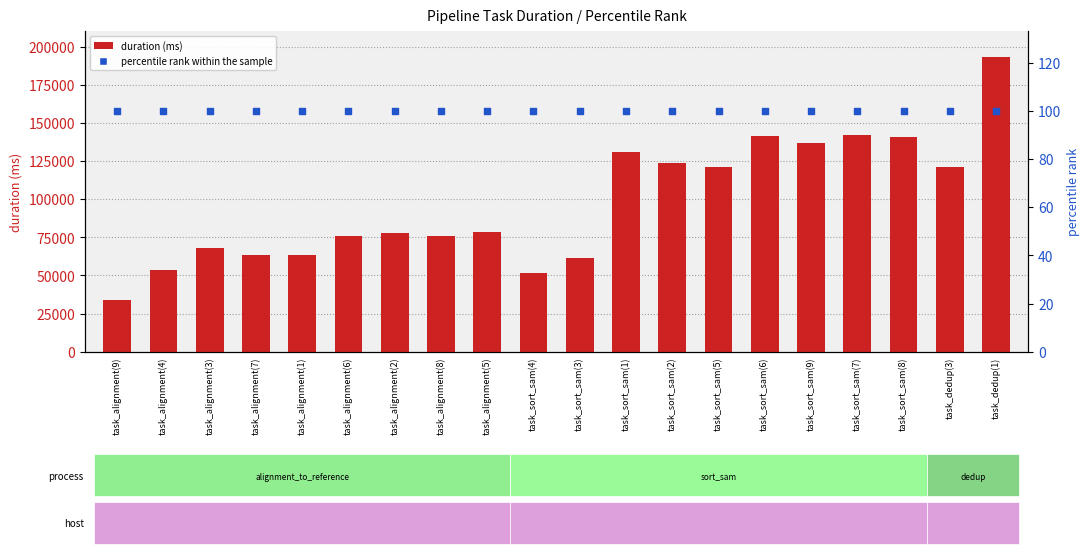

What is the total value across all series at task_alignment(8)?

75722